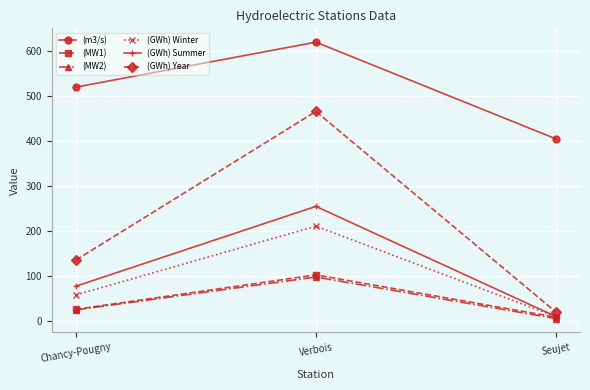

Reading left to right, extract all data points from this chart.

(m3/s): 520.0	620.0	405.0
(MW1): 26.2	102.8	8.7
(MW2): 24.9	98.0	5.6
(GWh) Winter: 58.1	211.0	9.8
(GWh) Summer: 77.5	255.0	10.2
(GWh) Year: 135.7	466.0	20.0